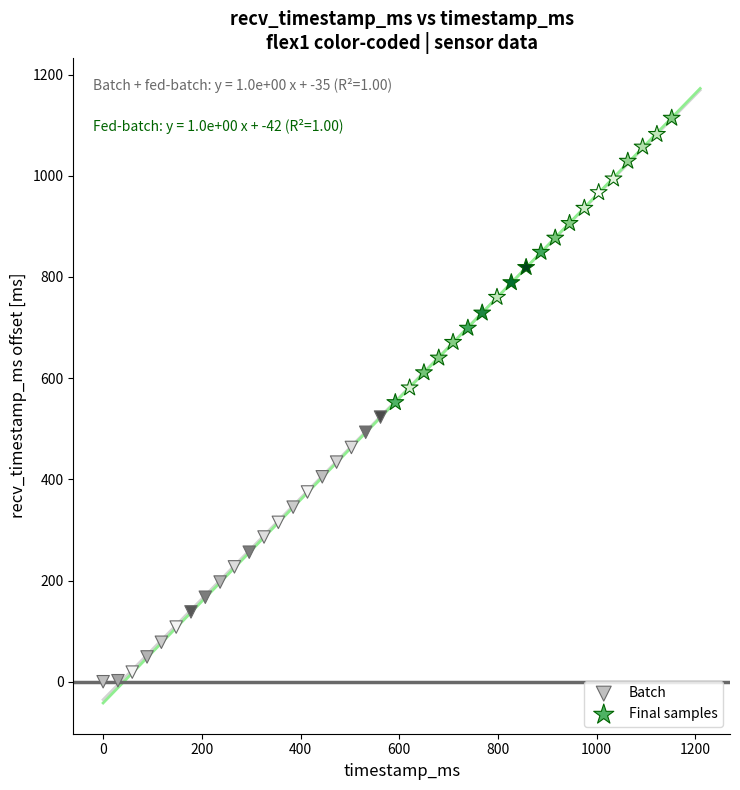

Which series has the largest Y range (max minus min)?

Final samples